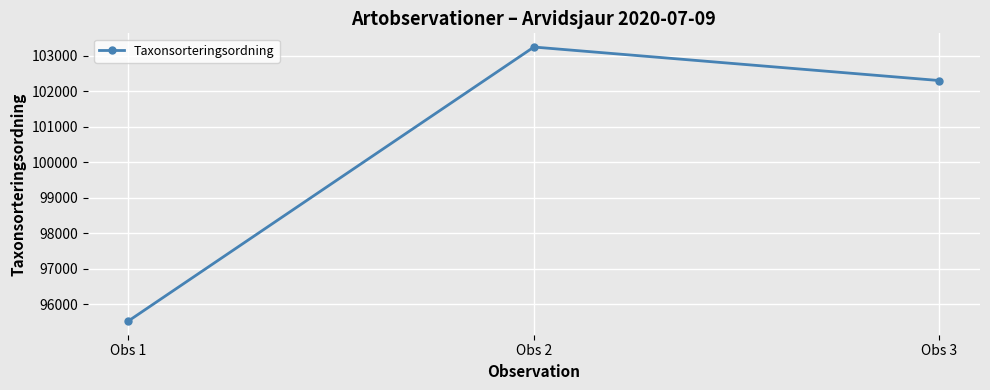

List the labels in order of value, largest first.

Obs 2, Obs 3, Obs 1